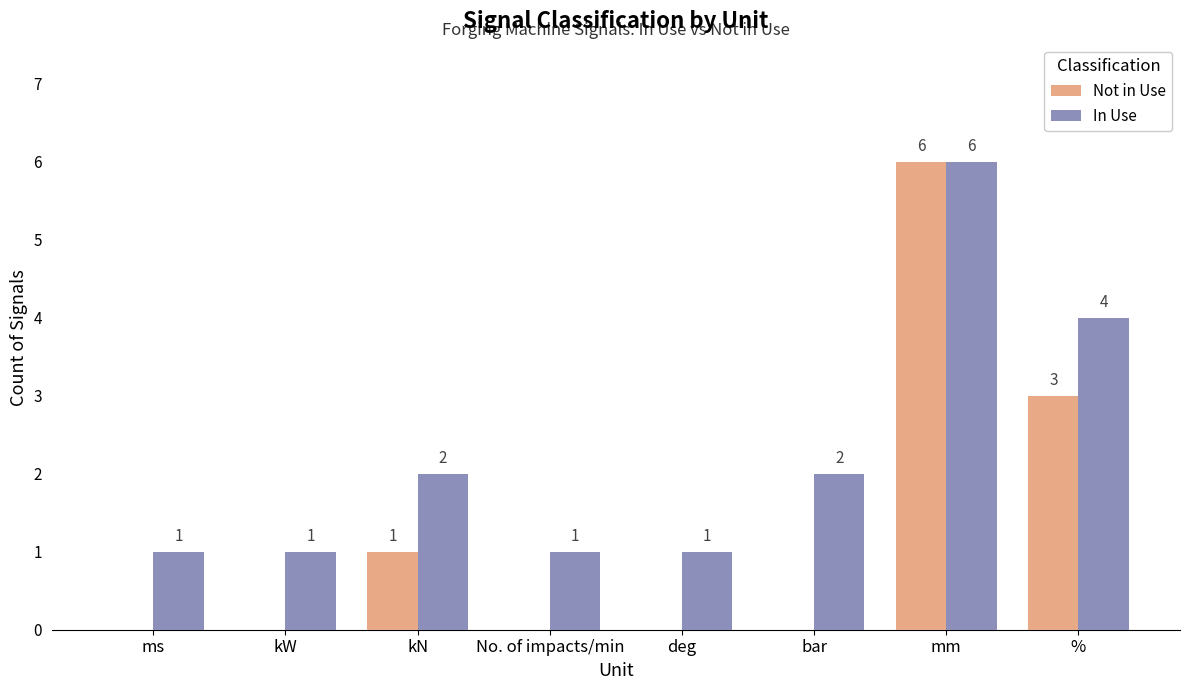

The In Use series shows 2 at kN. True or false?

True